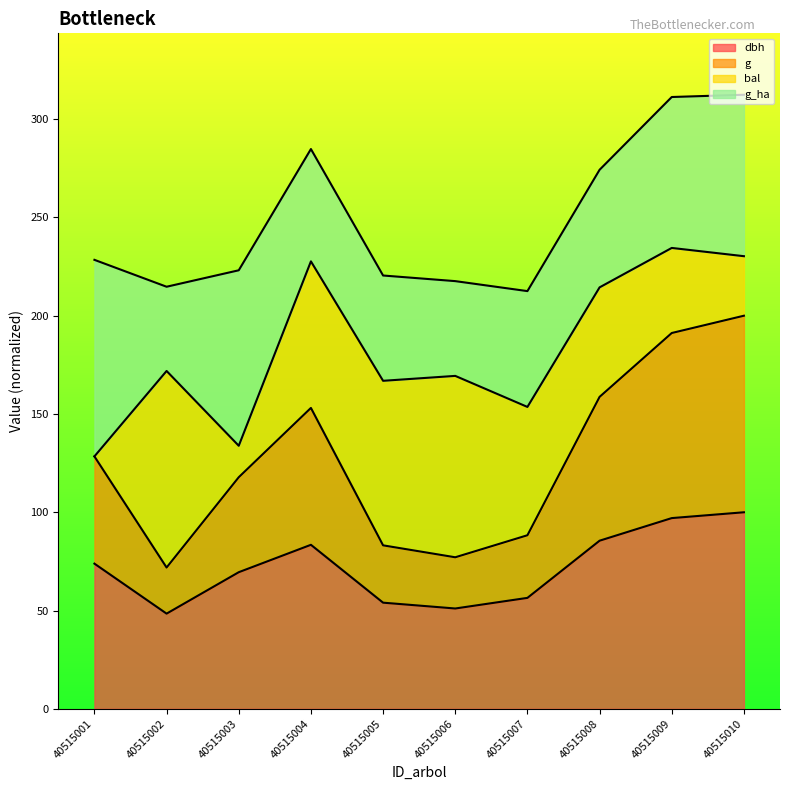

The value of g at 40515005 is 112.9. True or false?

False